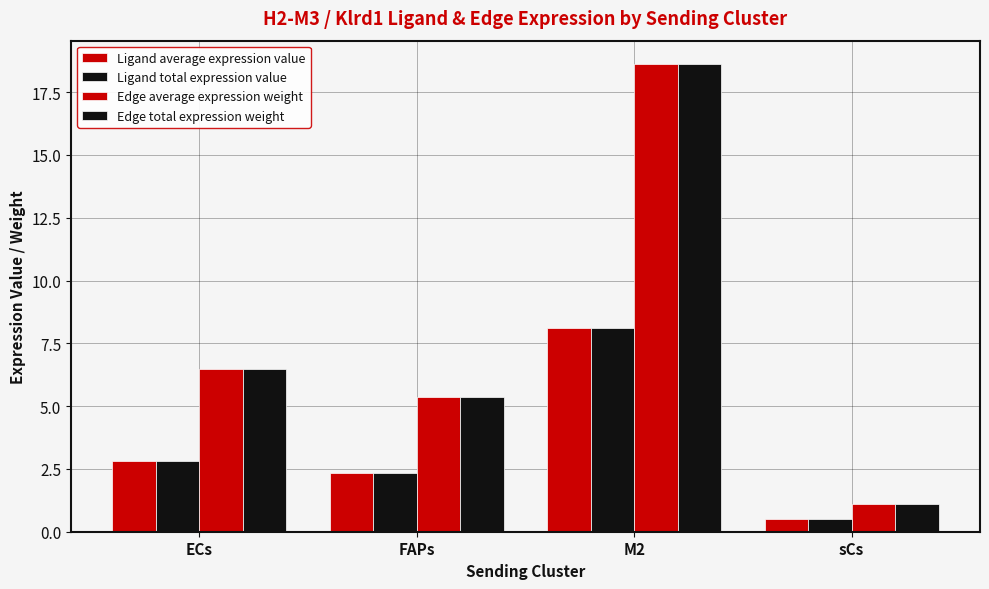

How many values in the Ligand average expression value series exceed 2?

3